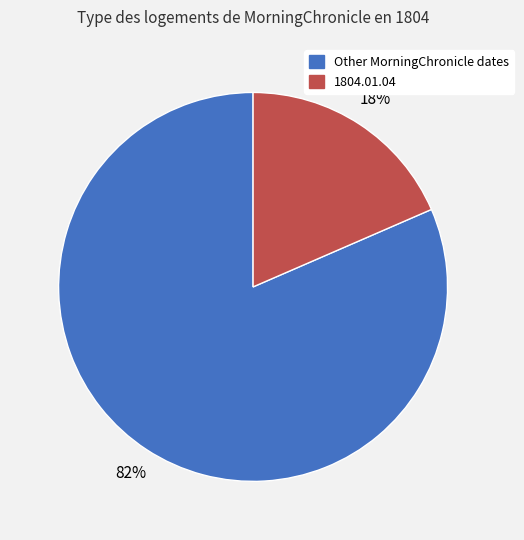

Between Other MorningChronicle dates and 1804.01.04, which is larger?

Other MorningChronicle dates